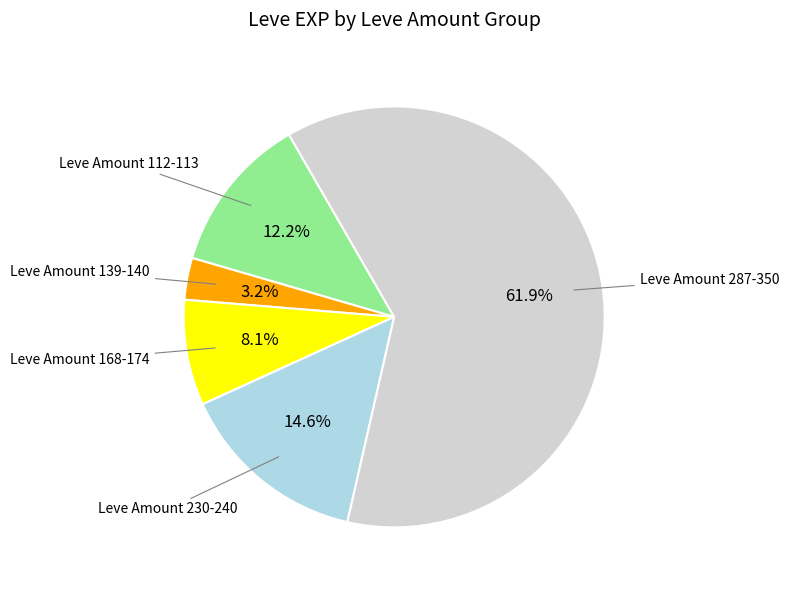

Count the number of slices in the pie.

5